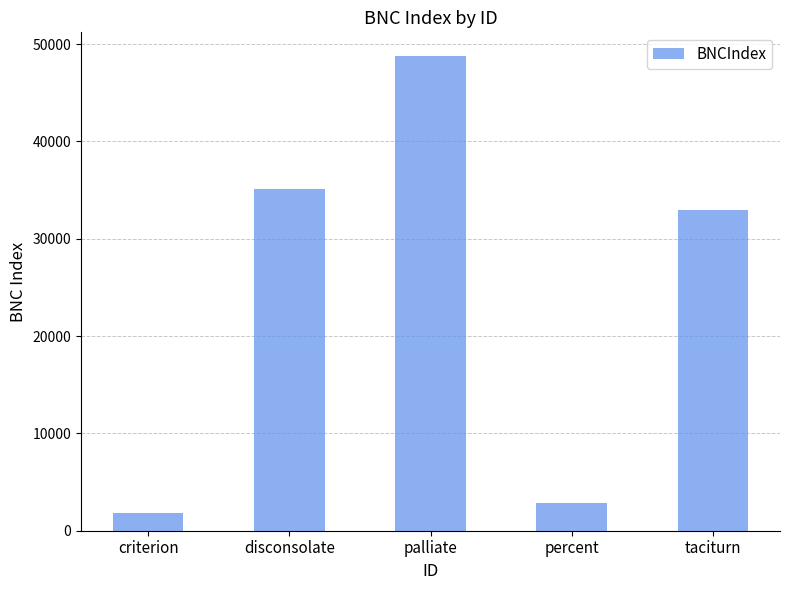

What is the difference between the values at taciturn and disconsolate?

2154